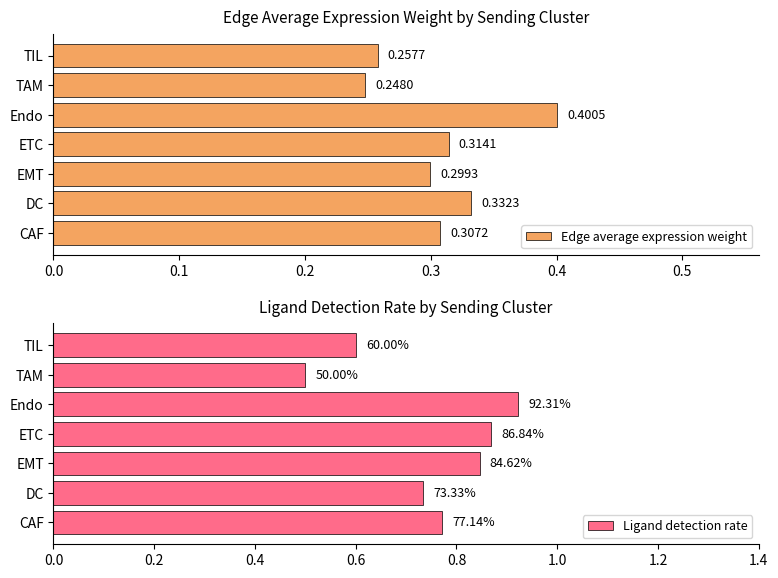

What is the highest value of the Edge average expression weight series?

0.4